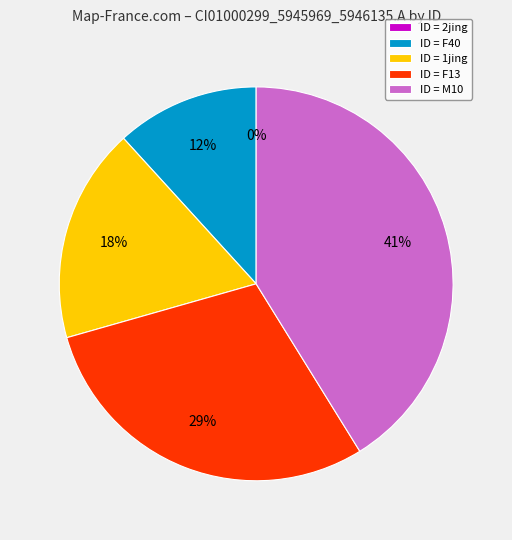

What percentage is the 1jing slice, to the nearest percent?

18%